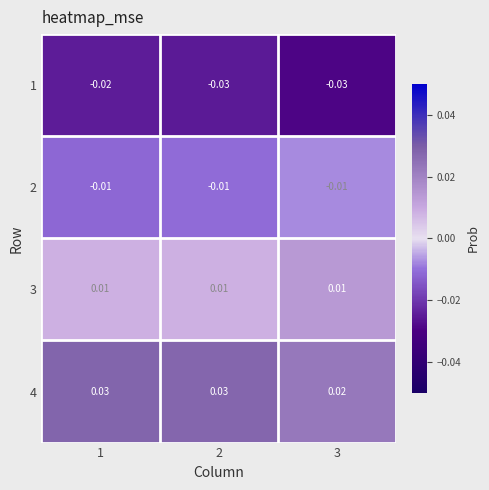

How many distinct data groups are displayed?

4